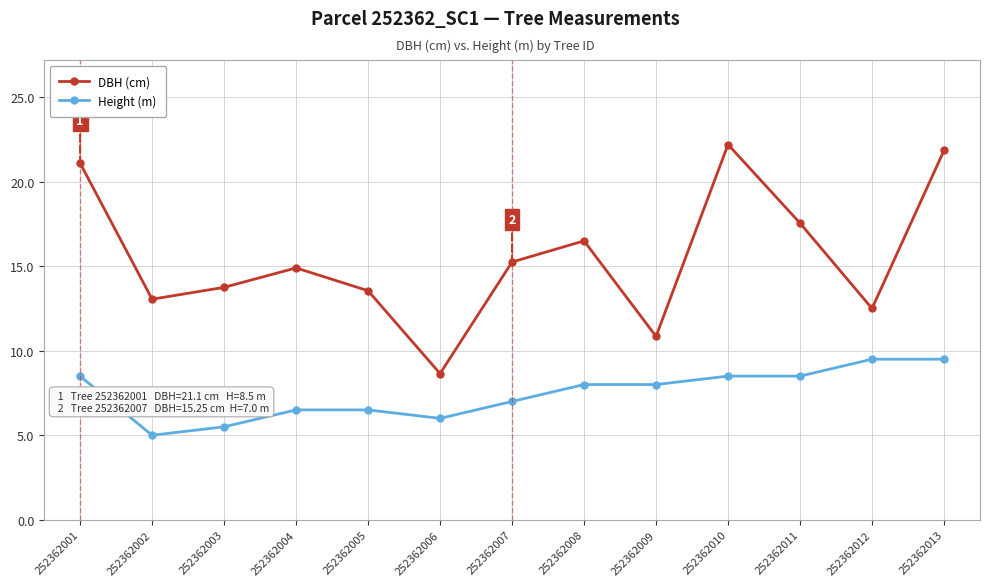

What is the total value across all series at 252362005?

20.1